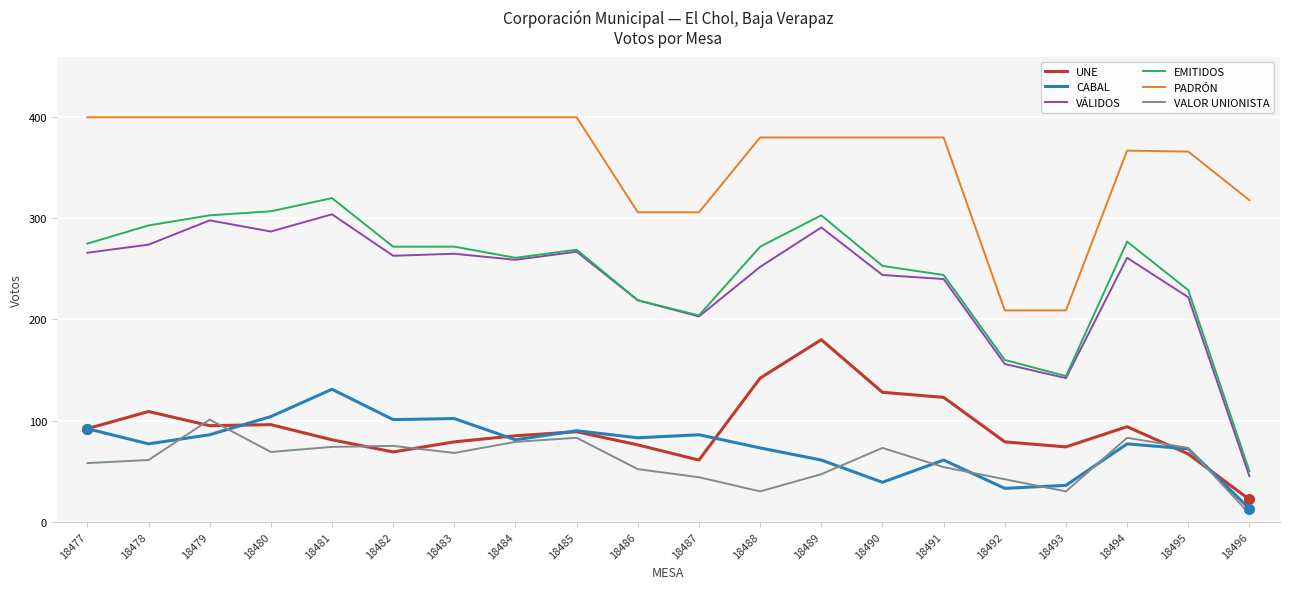

What is the lowest value of the PADRÓN series?

209